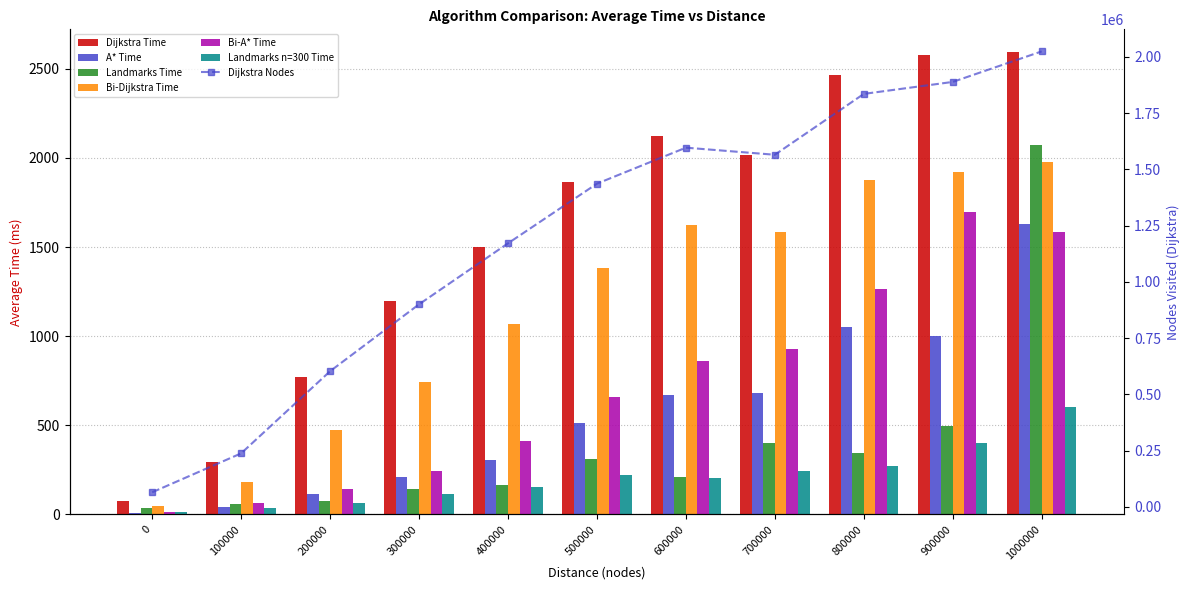

The value of Dijkstra Time at 800000 is 497.7. True or false?

False